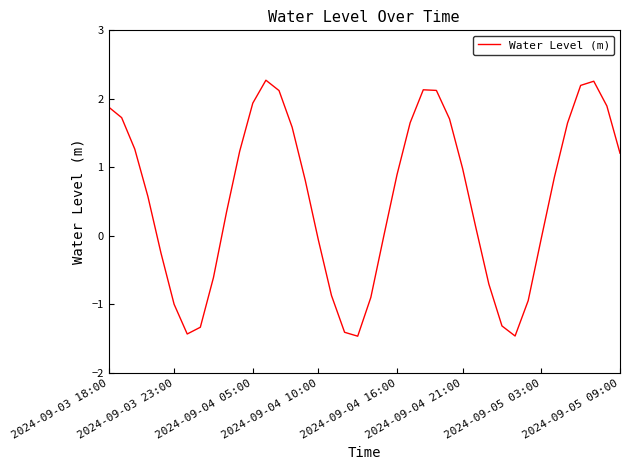

What is the greatest value displayed?

2.3